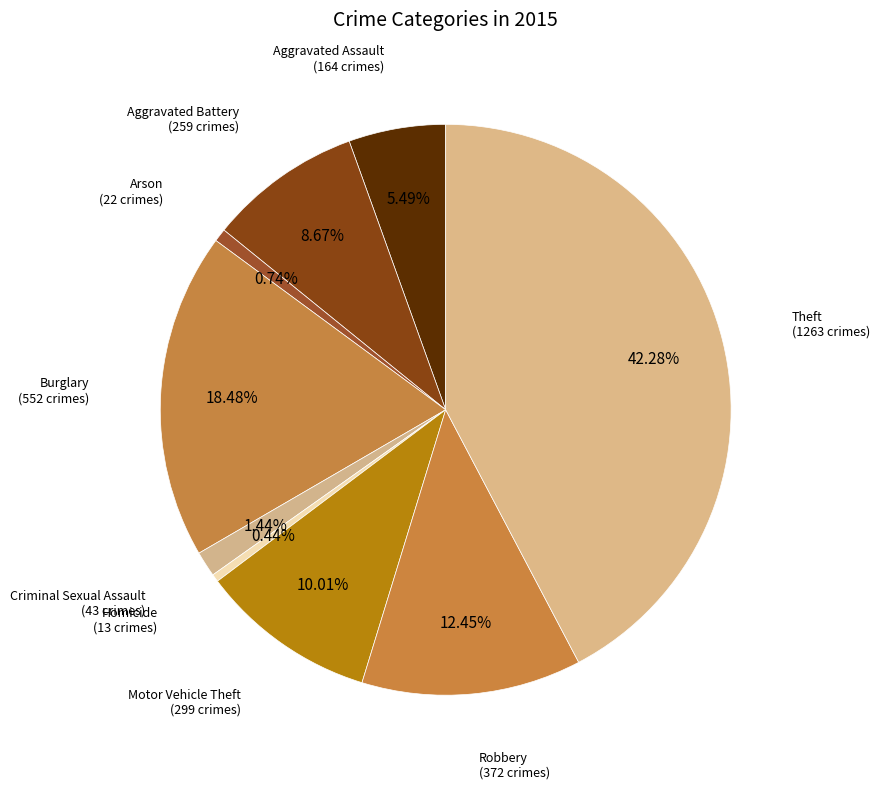

Which slice is the largest?

Theft